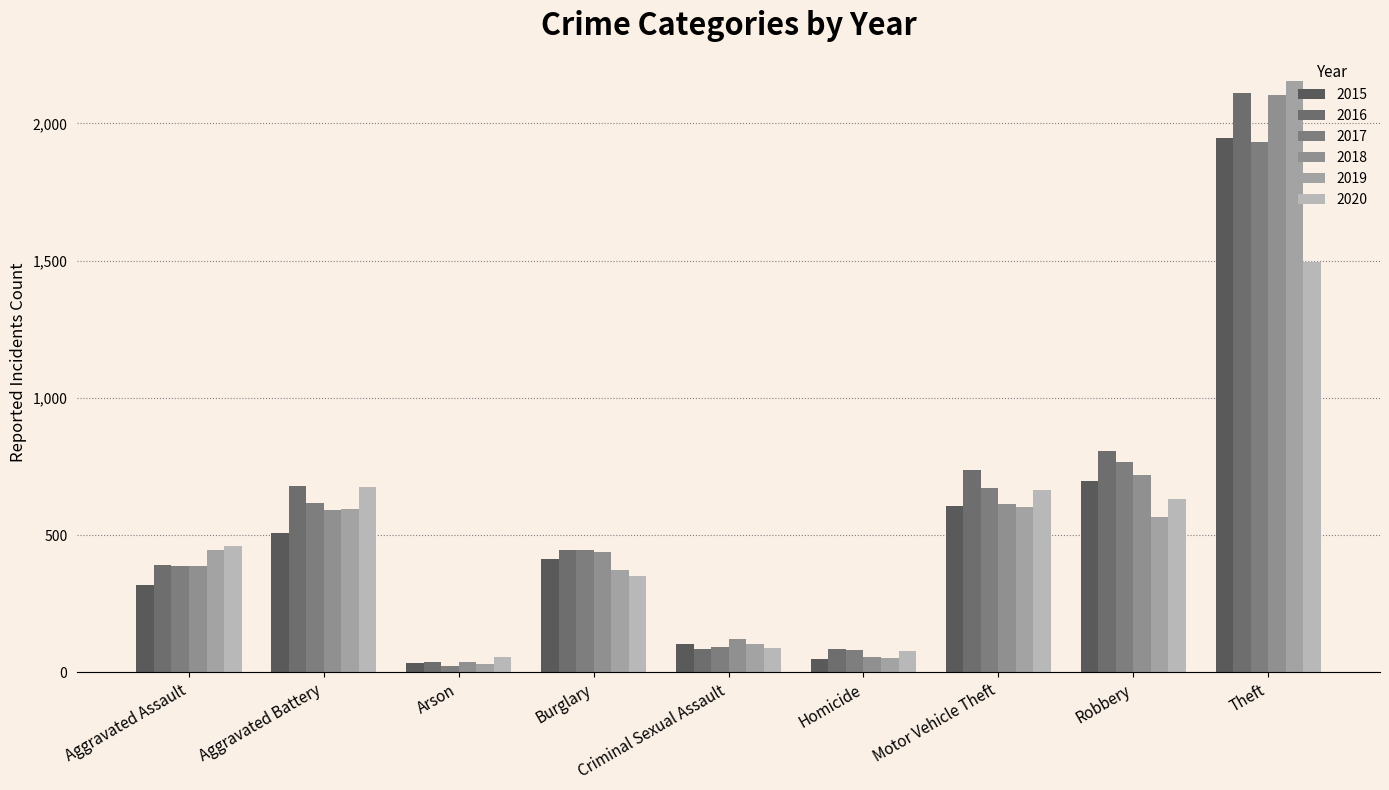

The value of 2019 at Criminal Sexual Assault is 152. True or false?

False